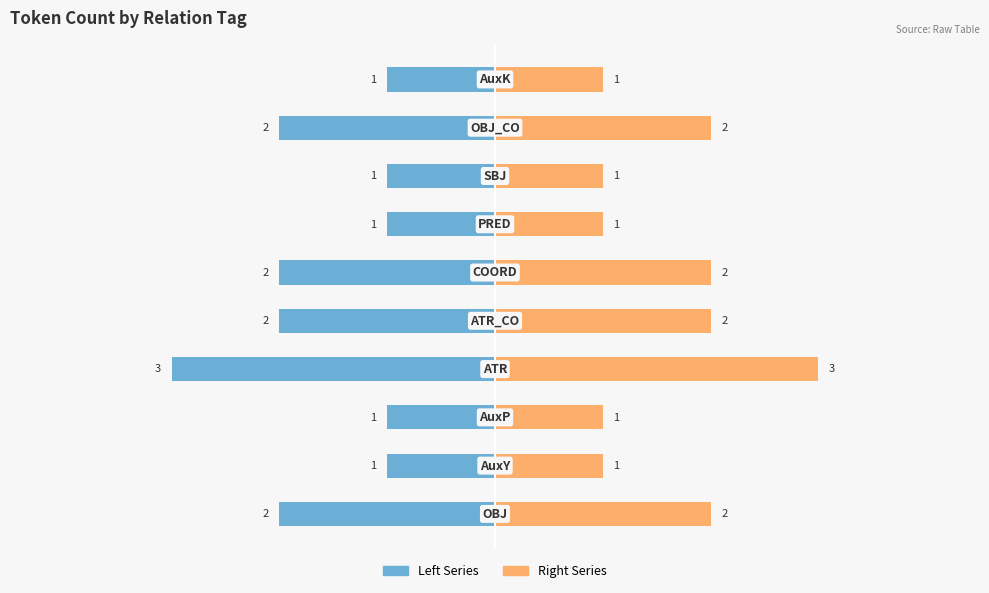

Are the bars grouped side by side (vs. stacked)?

Yes